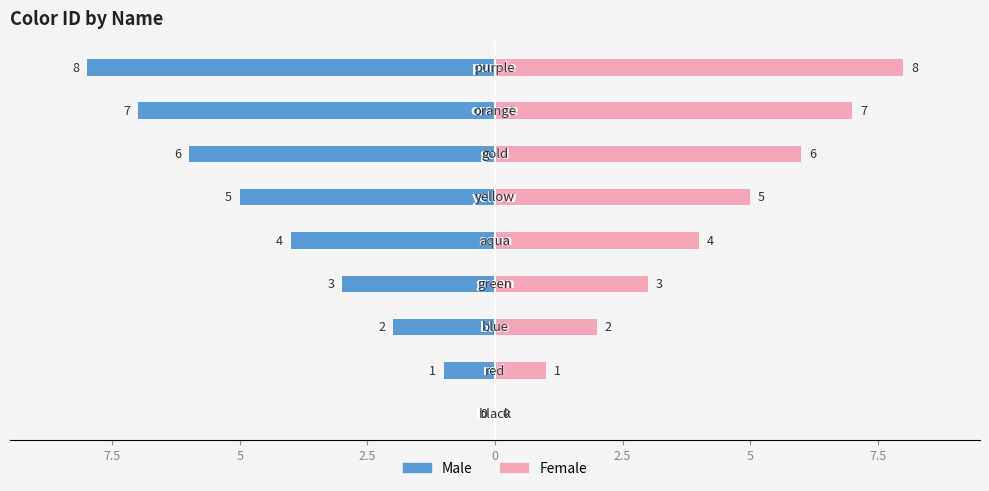

How many values in the Male series are below -4?

4